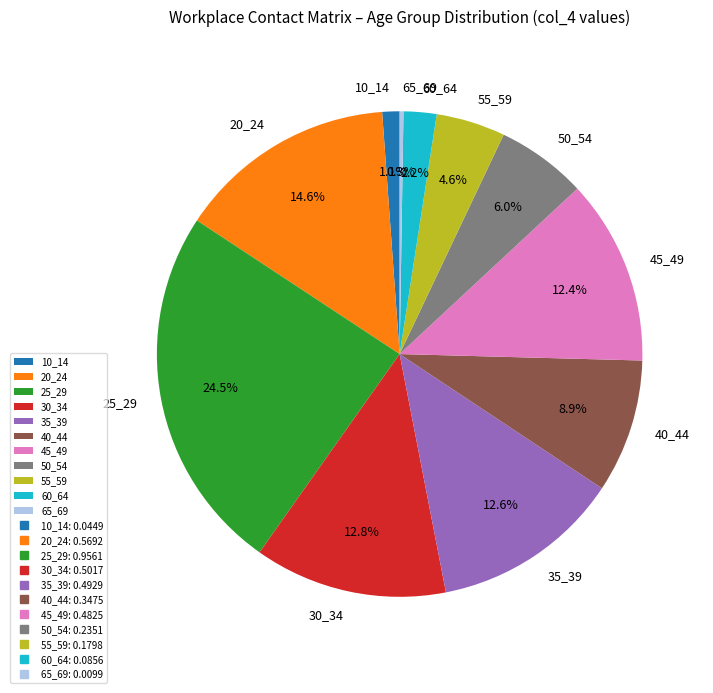

What percentage is the 55_59 slice, to the nearest percent?

5%